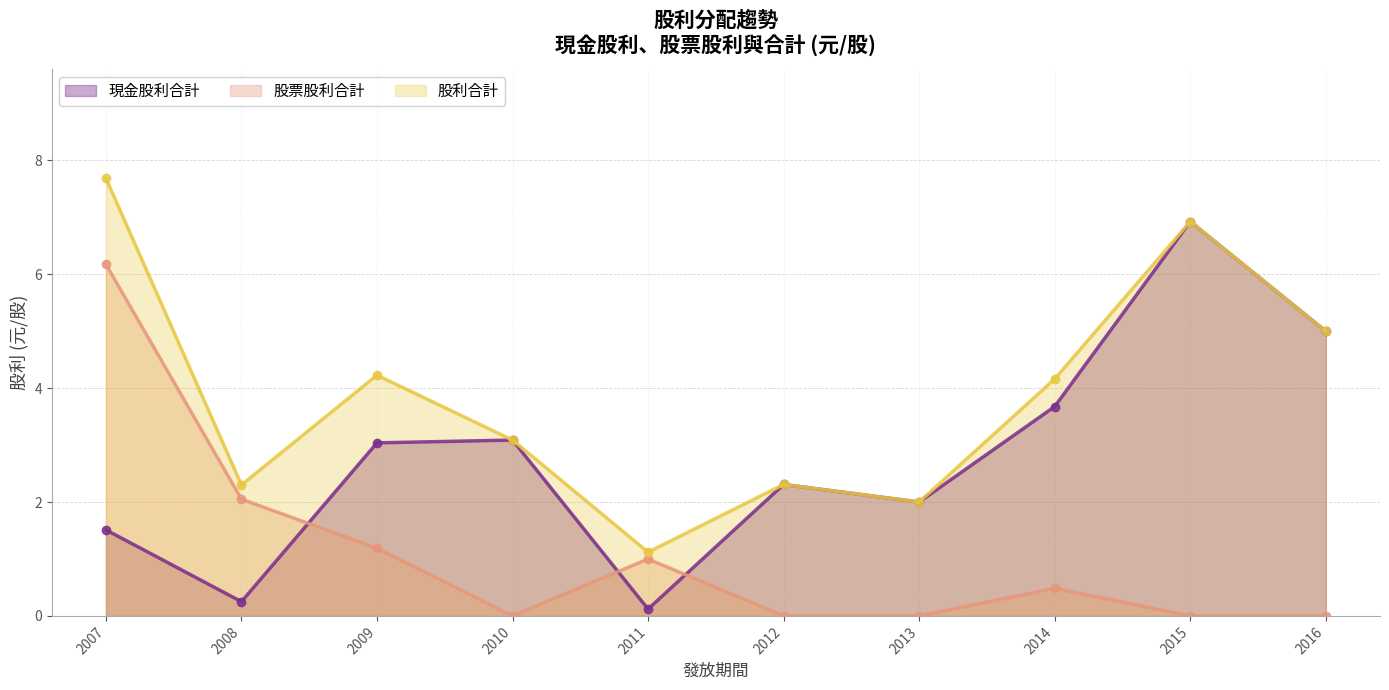

What is the sum of the 現金股利合計 values at 2011 and 2009?

3.2